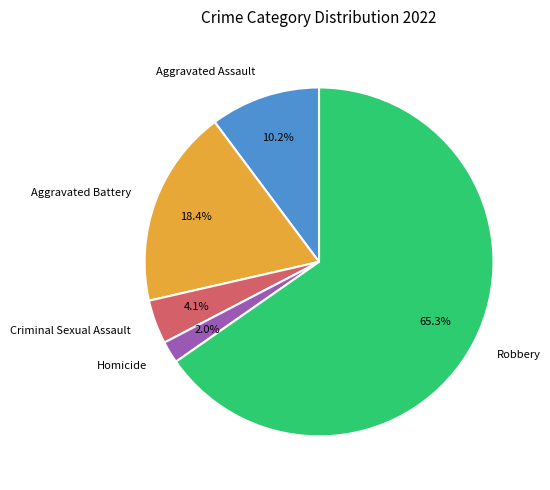

How many slices are in this pie chart?

5